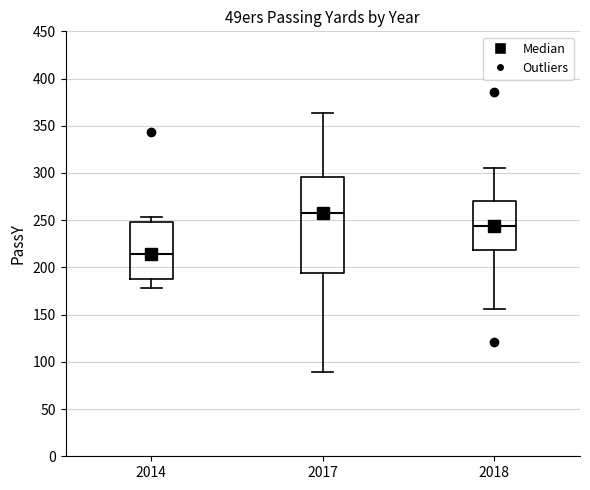

Which box's median line is the highest?

2017